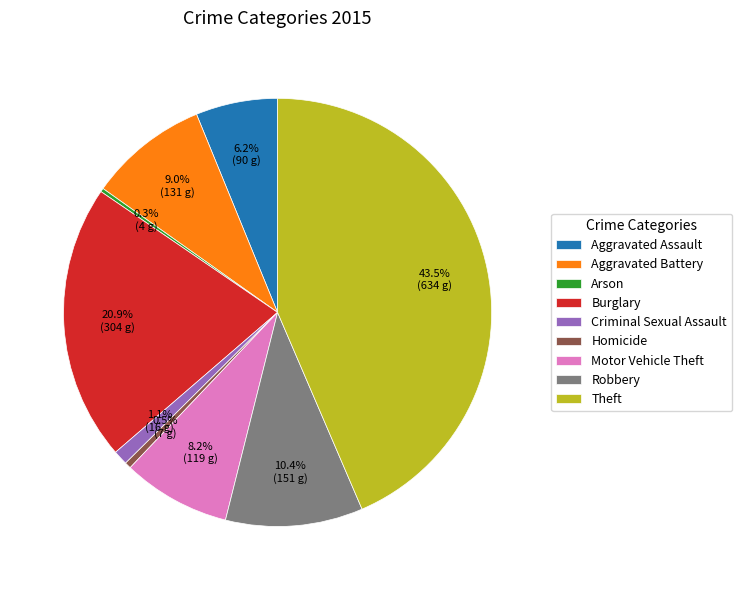

Which category has the biggest portion of the pie?

Theft